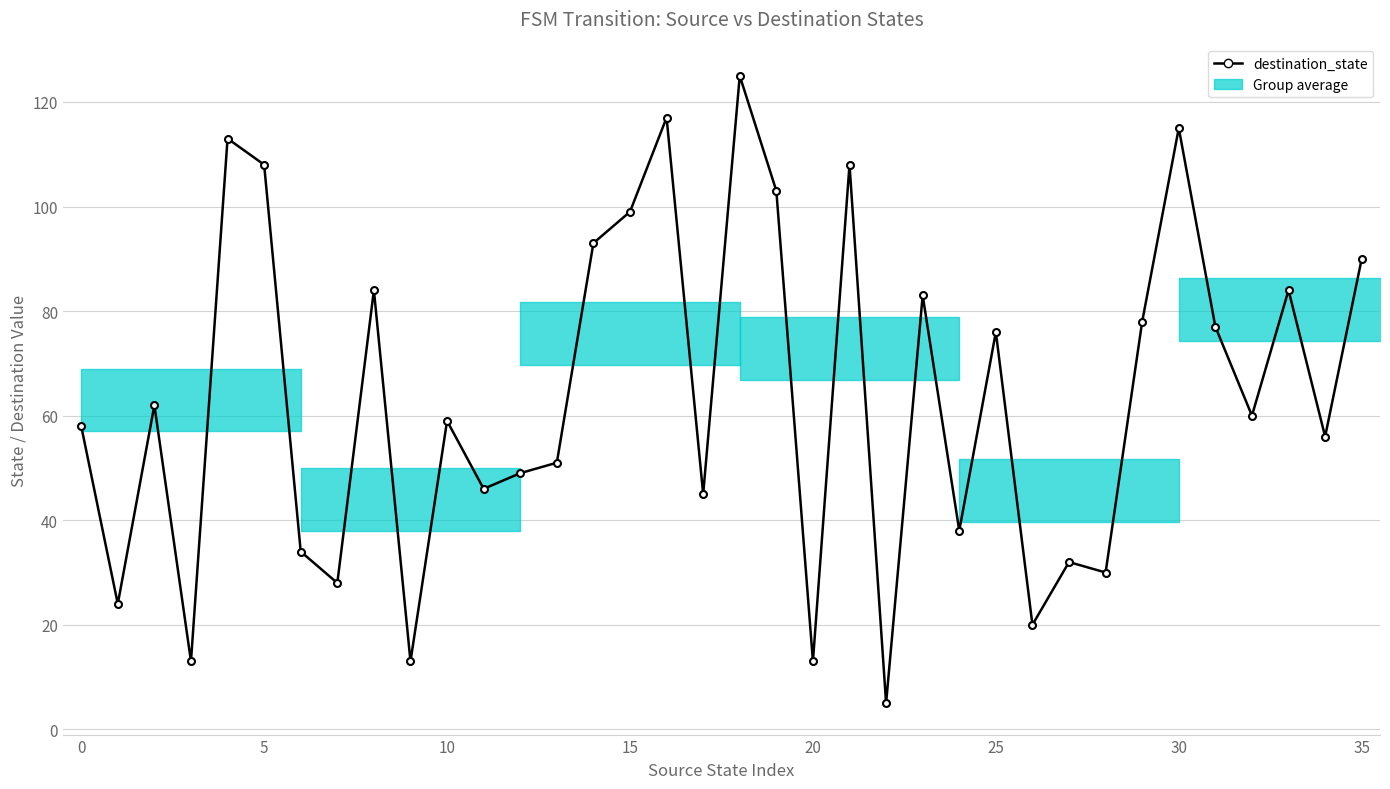

What is the maximum value shown in the chart?

125